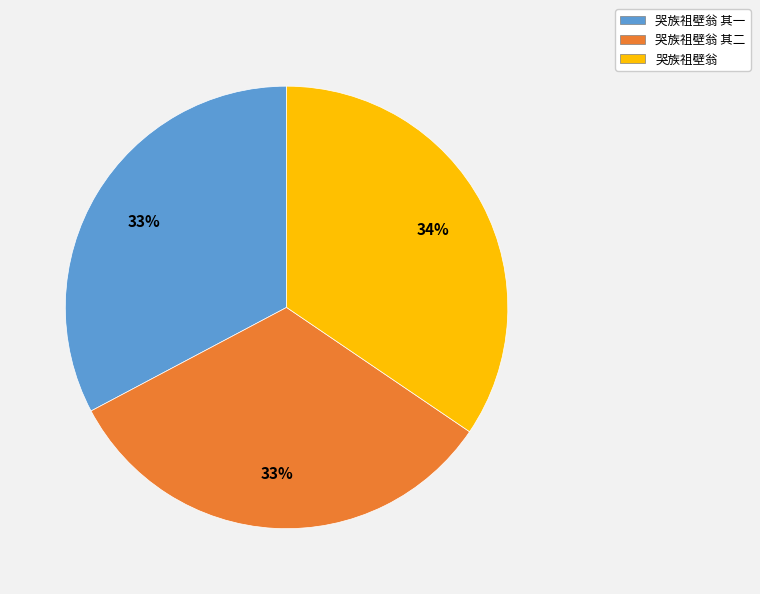

Is there a majority slice in this chart?

No